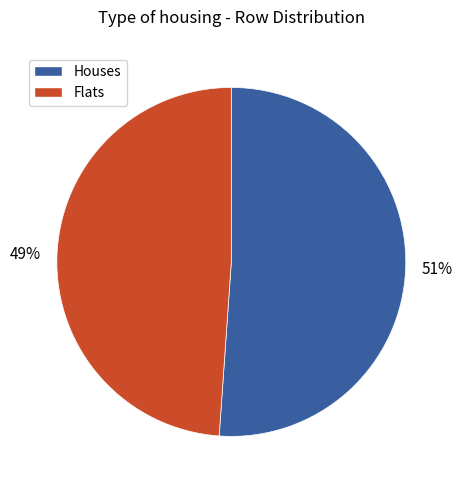

To the nearest percent, what is the difference between the largest and smallest slice percentages?

2%